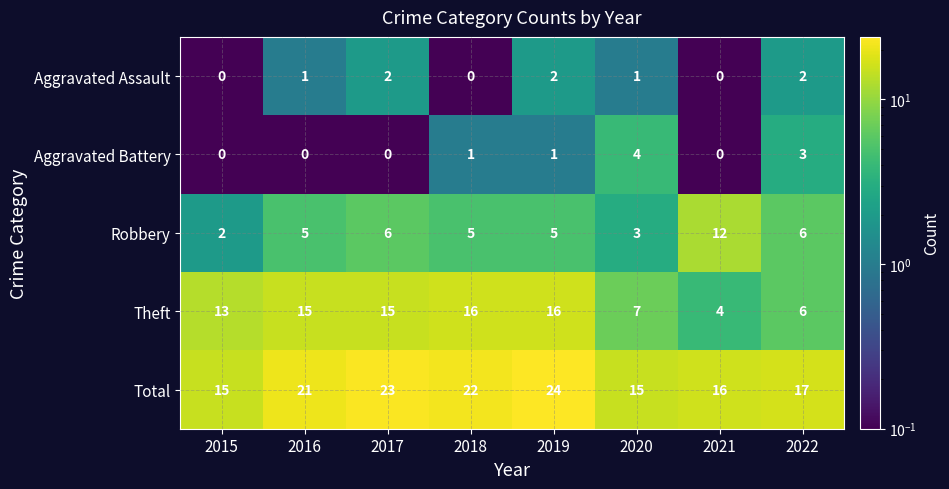

Read the Robbery value at 2016, to the nearest 5.

5